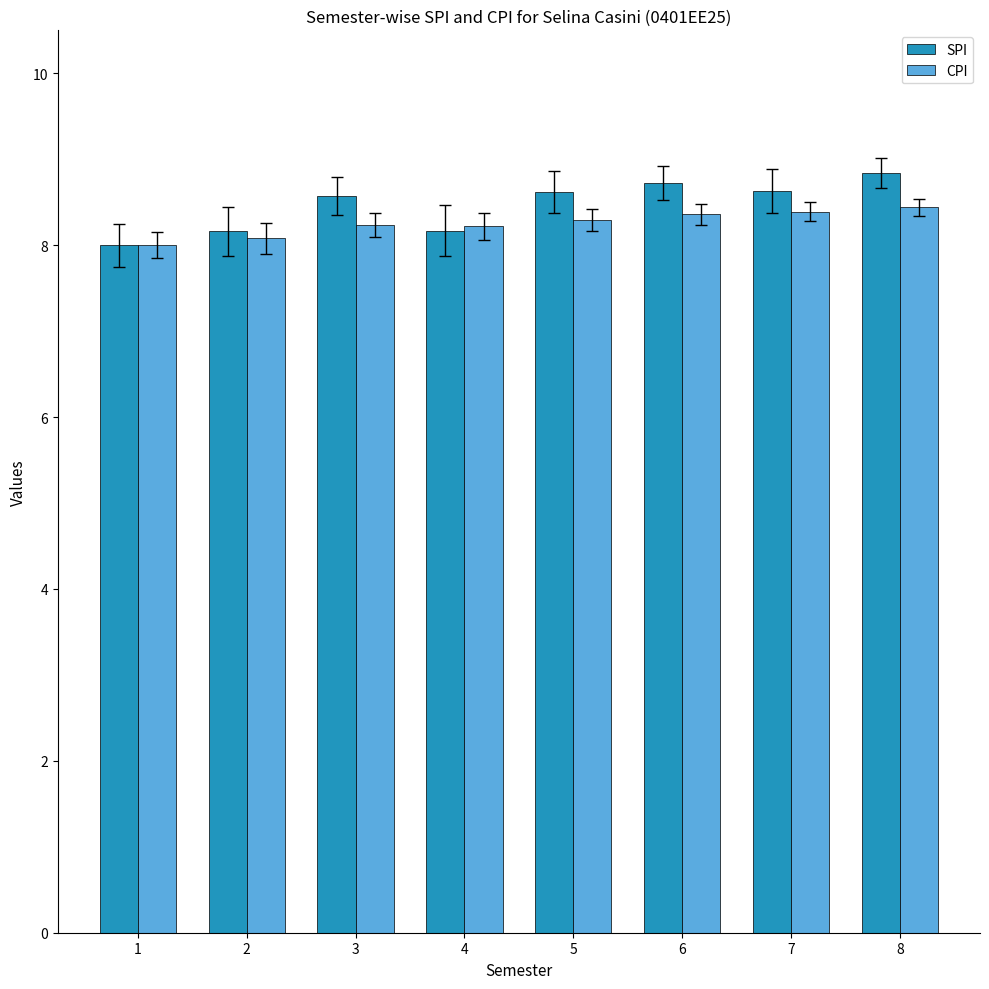

The CPI series shows 8.2 at 3. True or false?

True